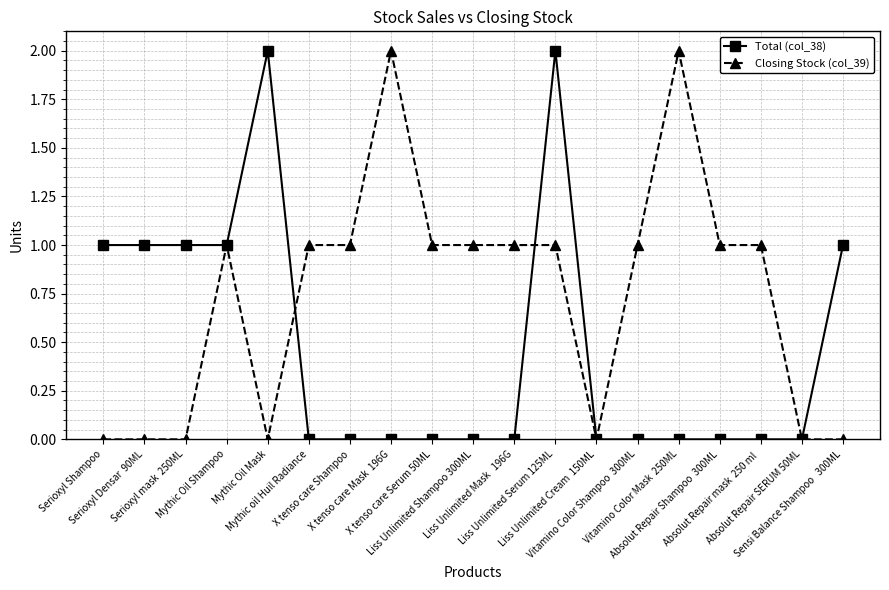

How many Total (col_38) values are between 0 and 1?

17